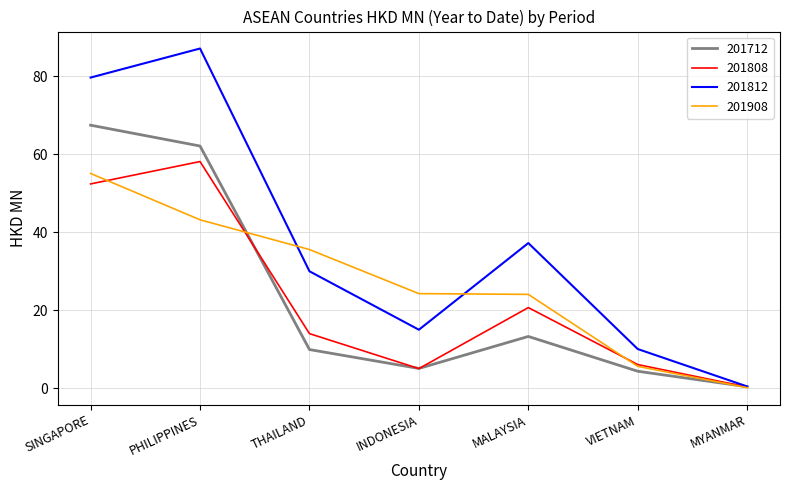

Which series changed the most between THAILAND and INDONESIA?

201812